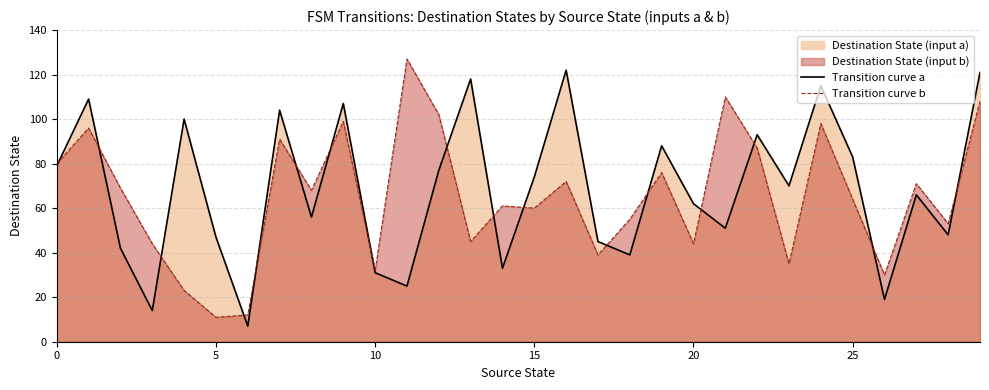

Which series changed the most between 17 and 25?

Transition curve a